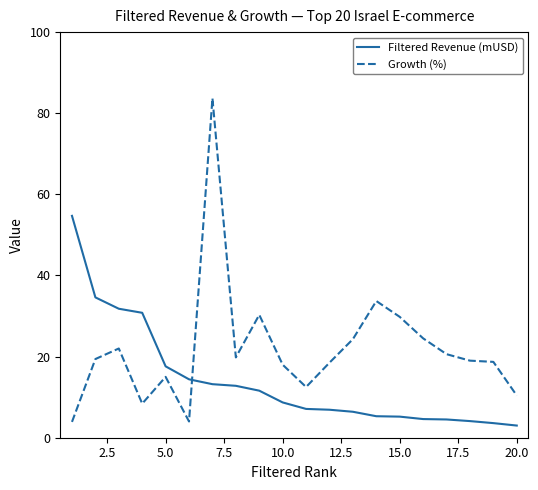

Which series ends up on top after the final intersection of Filtered Revenue (mUSD) and Growth (%)?

Growth (%)